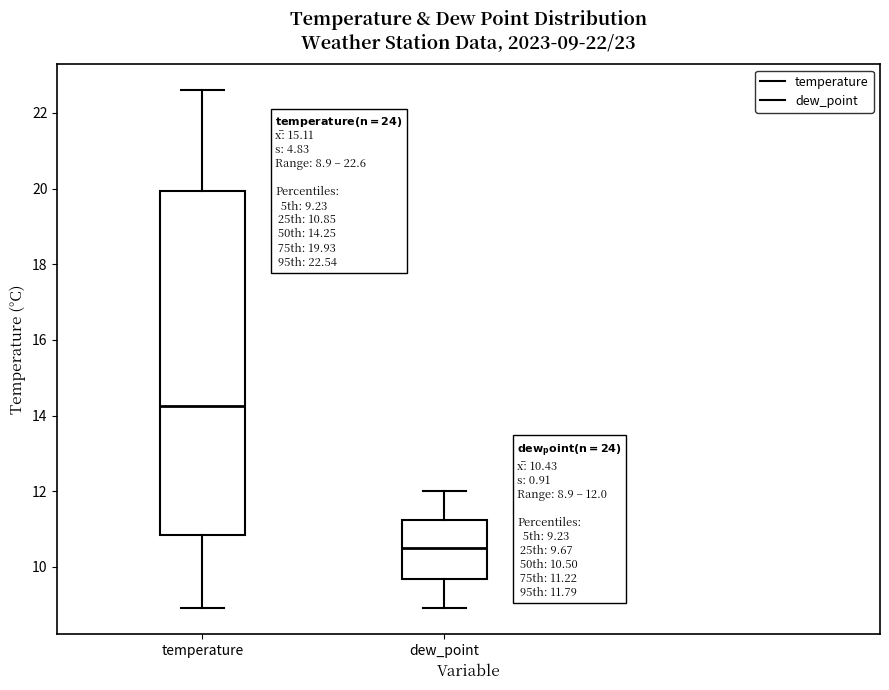

Which box has the lowest median line?

dew_point